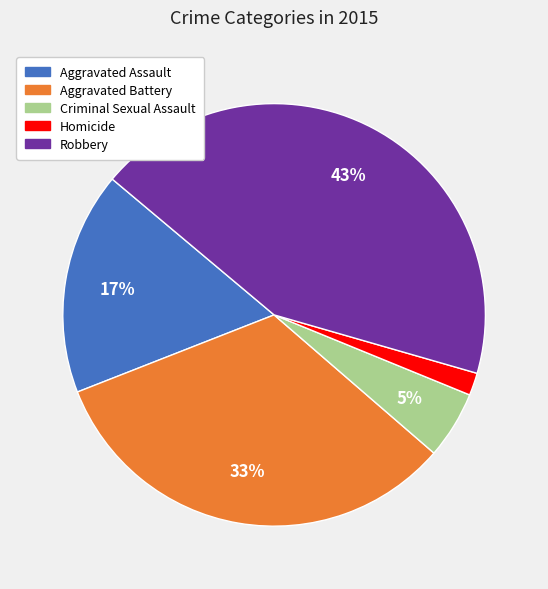

To the nearest percent, what is the combined percentage of Aggravated Assault and Aggravated Battery?

50%